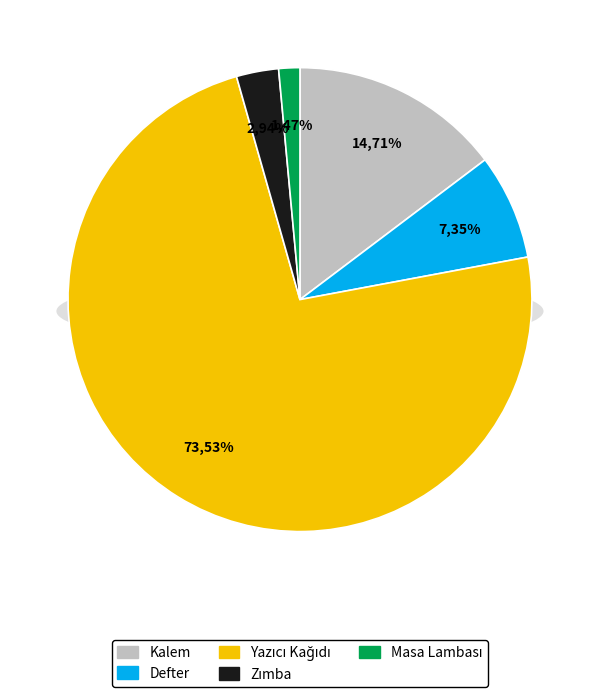

To the nearest percent, what portion does Zımba represent?

3%